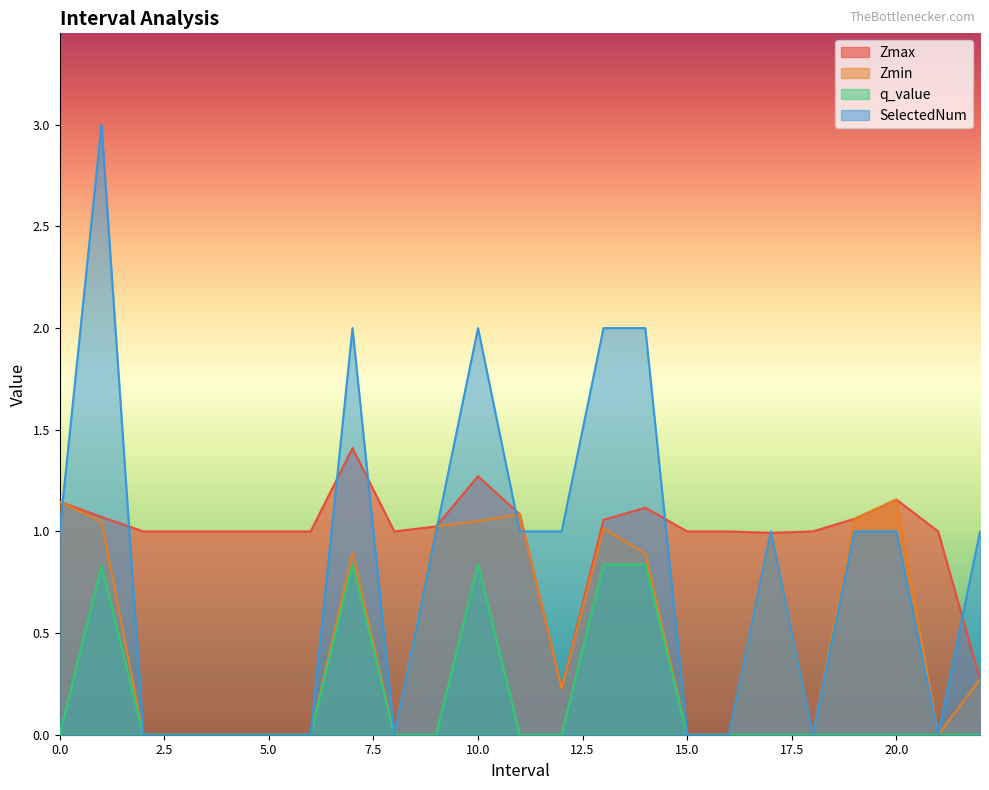

The value of Zmin at 0.0 is 0.6. True or false?

False